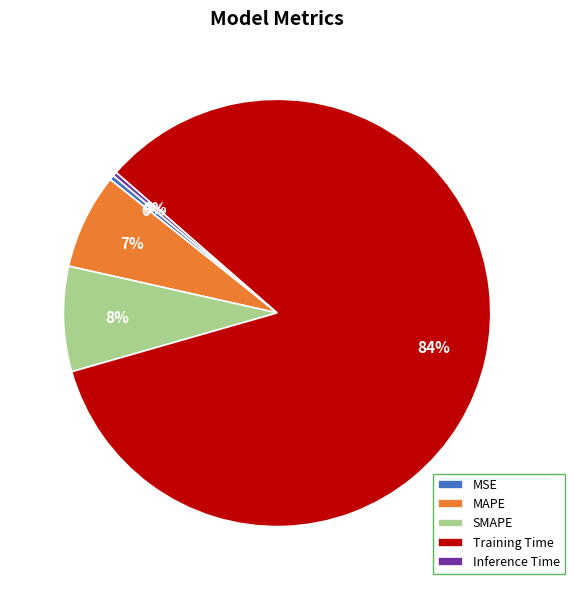

To the nearest percent, what is the average slice percentage?

20%